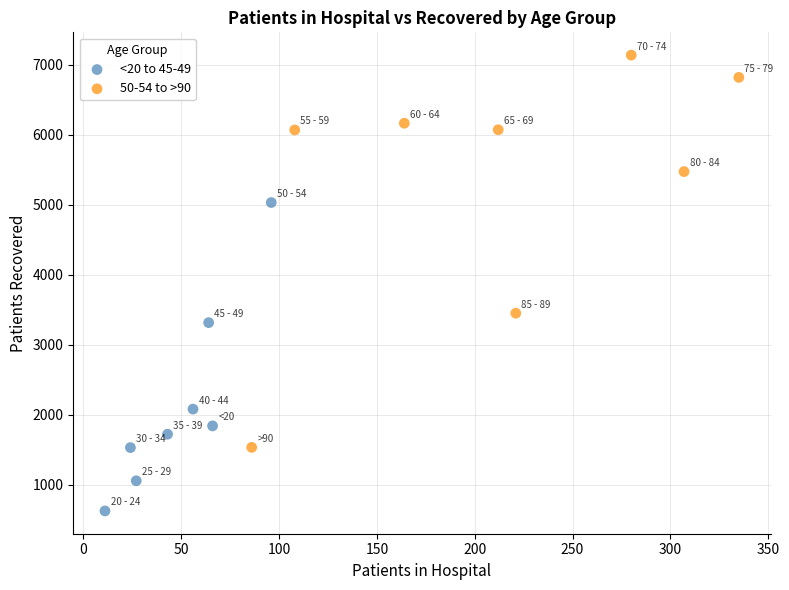

Which series reaches the maximum Y coordinate?

50-54 to >90